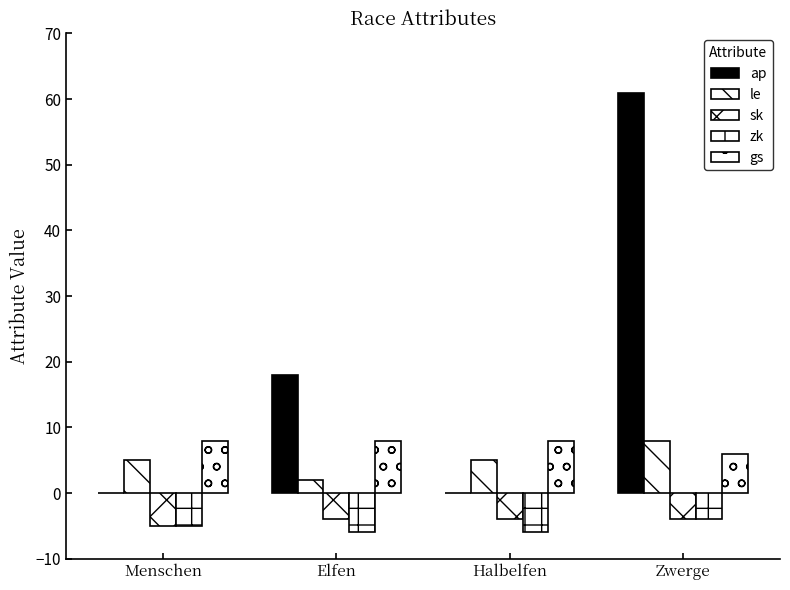

What is the label of the 3rd bar from the left?

Halbelfen